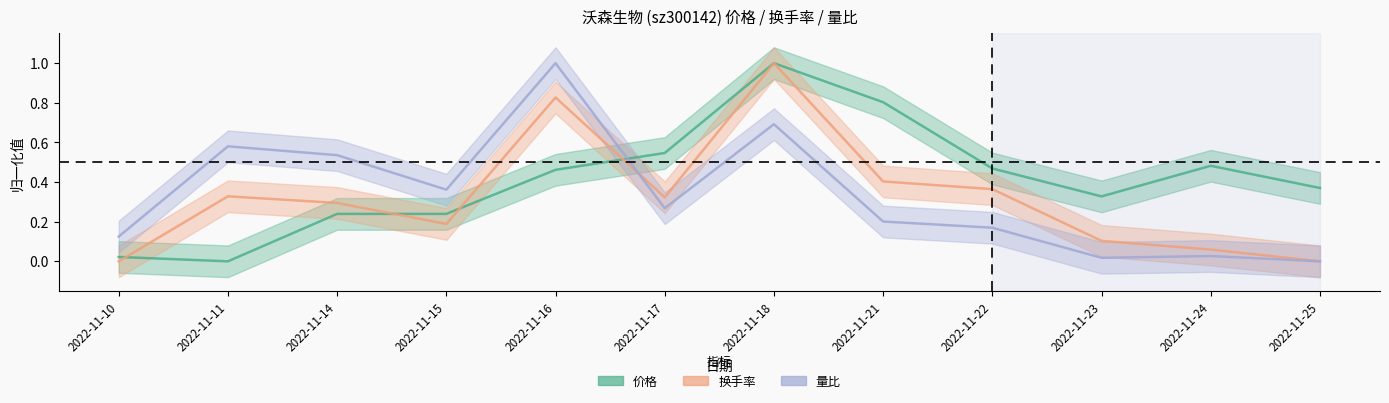

At how many categories does at least one series exceed 0?

12